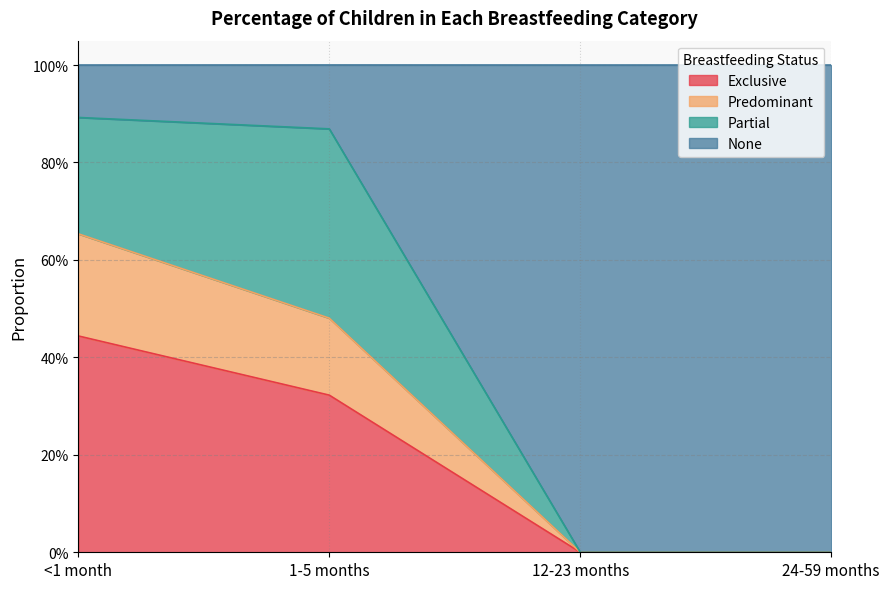

Does the chart have visible grid lines?

Yes